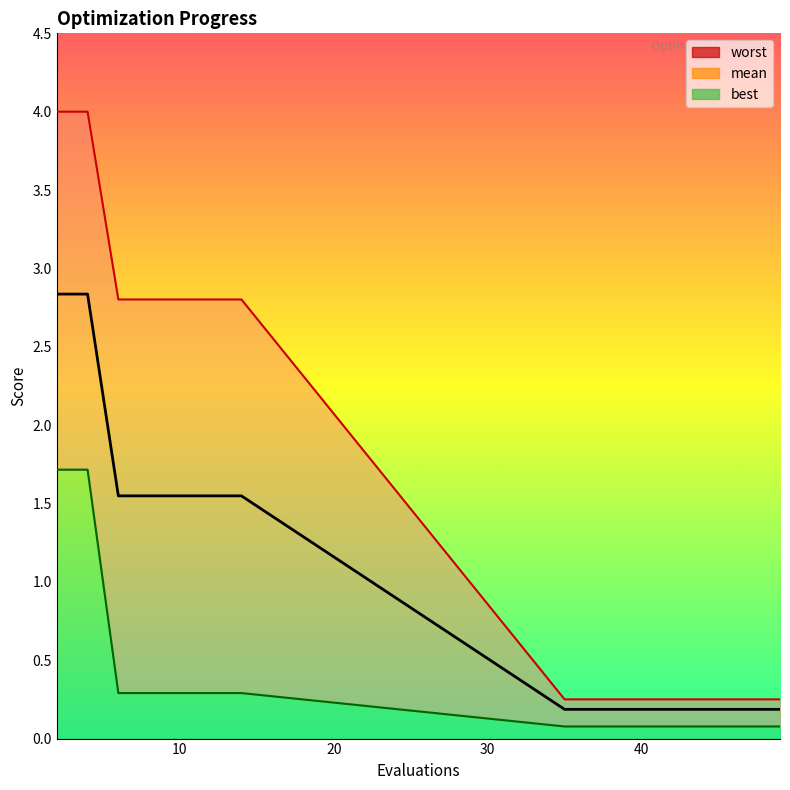

Does the chart display data point markers on the line(s)?

No